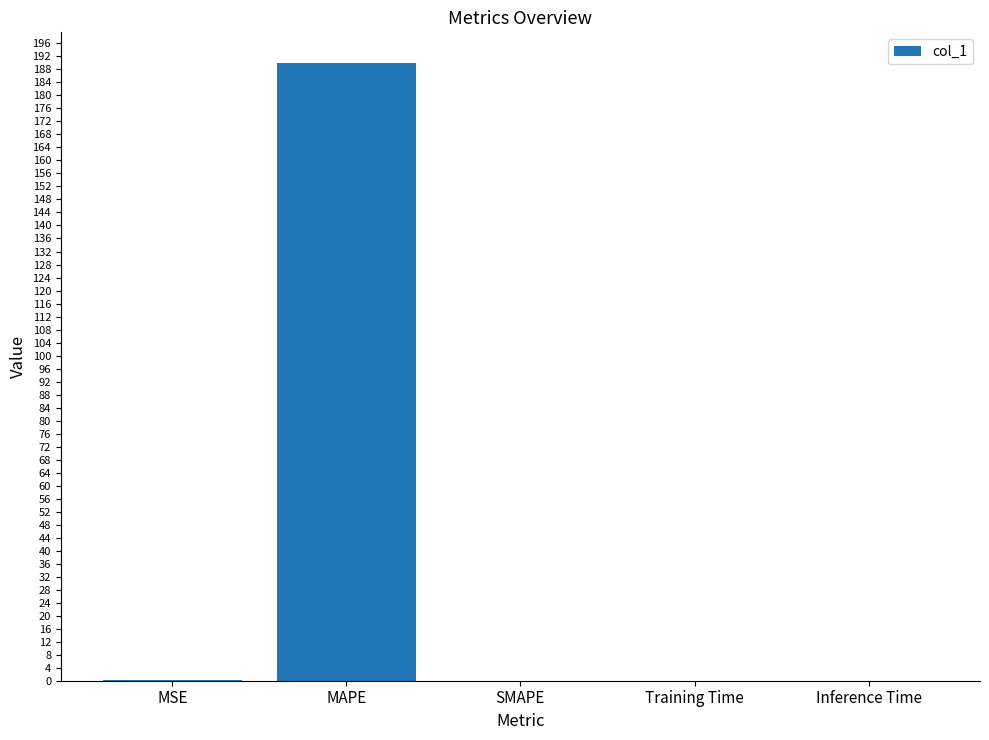

True or false: the data shows 0.0 at Inference Time.

True